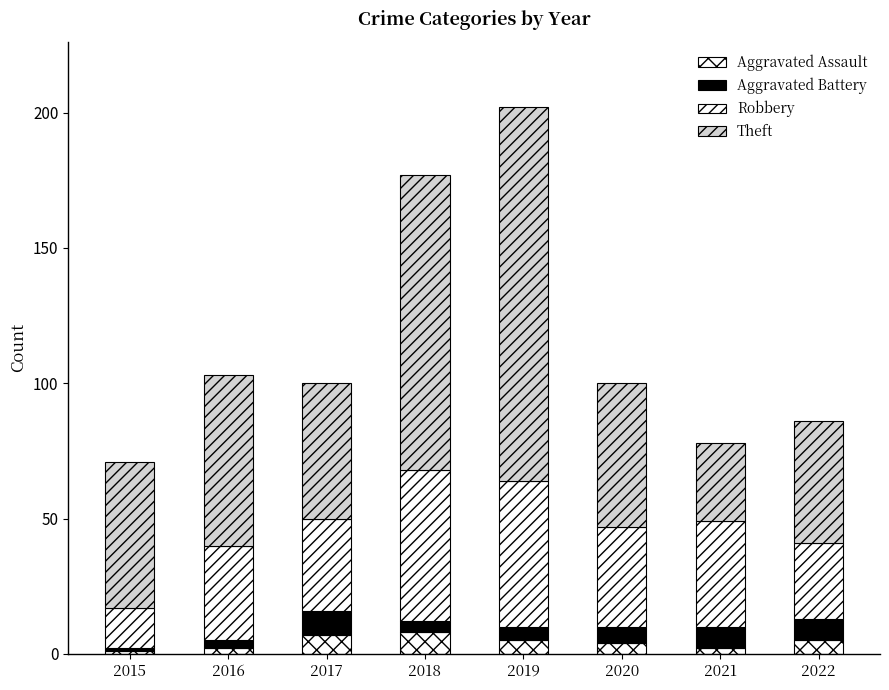

How many bars are there in total?

8